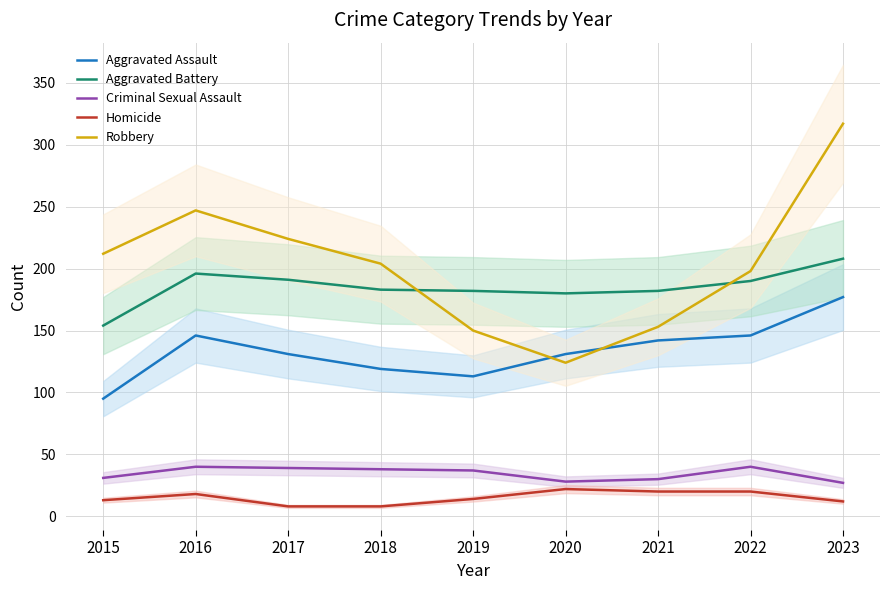

What is the difference between the second highest and second lowest values in the Aggravated Assault series?

33